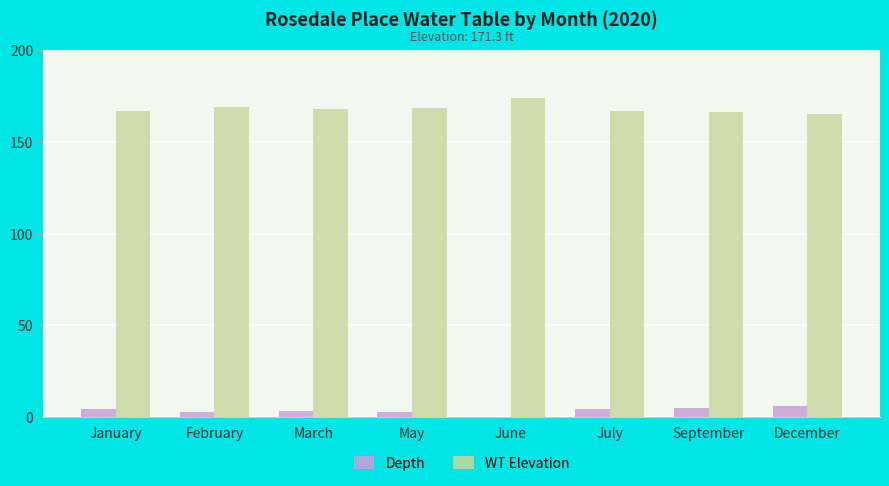

True or false: Depth has a value of 2.6 at January.

False